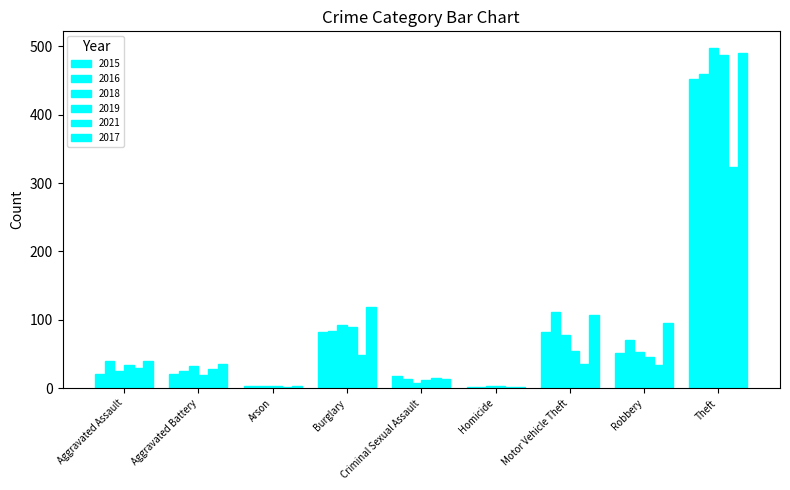

How many data points in 2018 are less than 33?

4